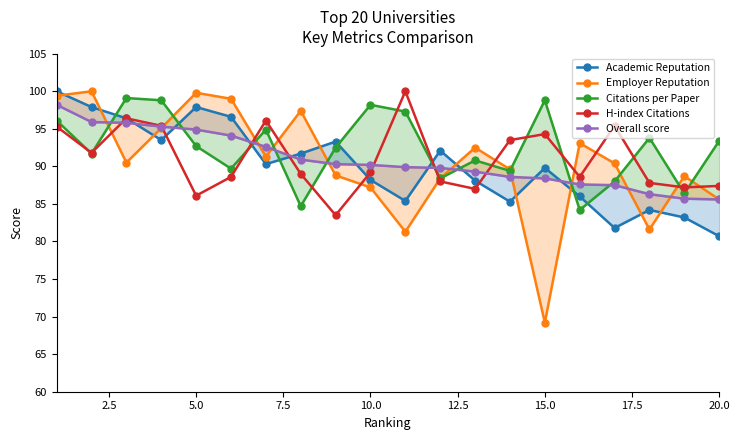

What is the lowest value of the H-index Citations series?

83.5